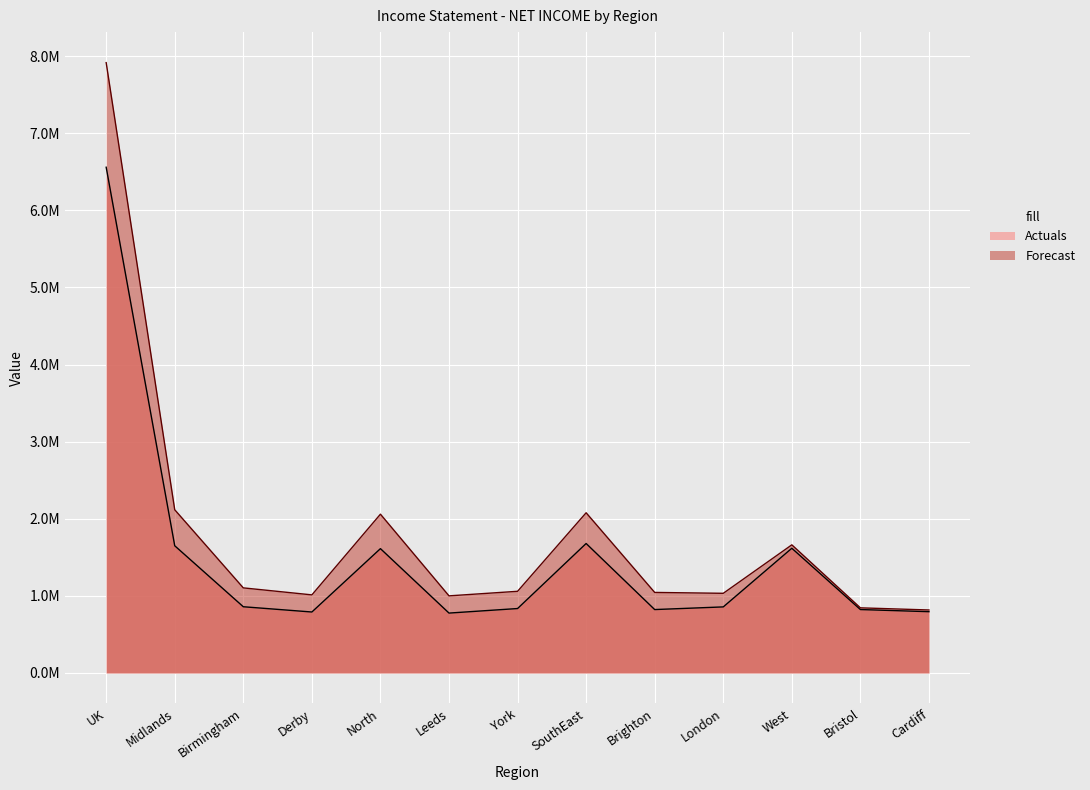

Which has a higher value, North or Brighton?

North